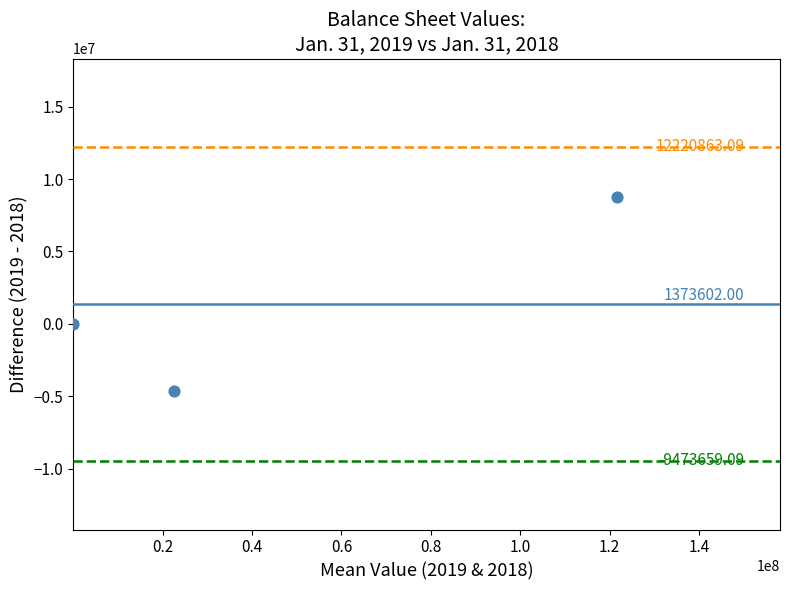

What is the average Y value?

1373602